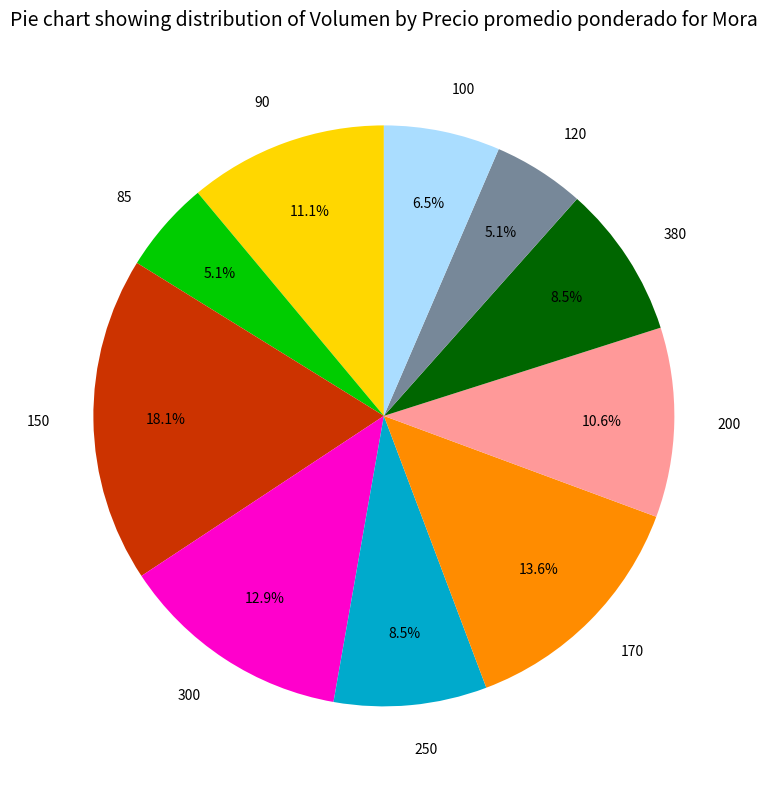

Is there a majority slice in this chart?

No